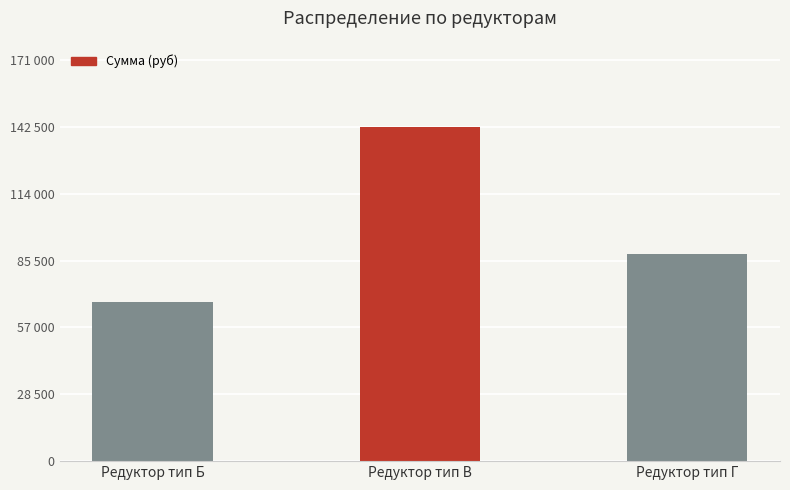

Which category has the highest value across all series?

Редуктор тип В